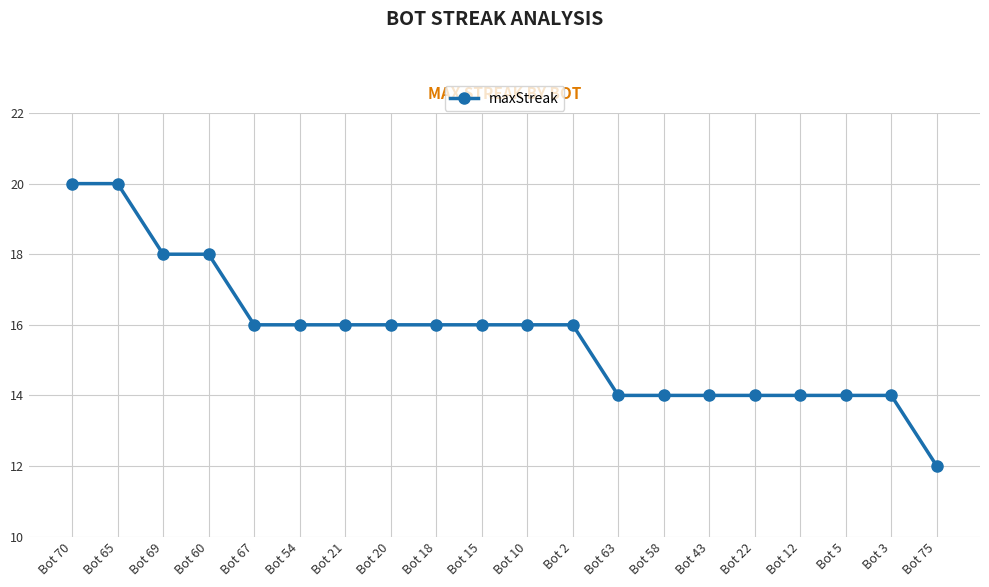

What is the sum of the values at Bot 22 and Bot 54?

30